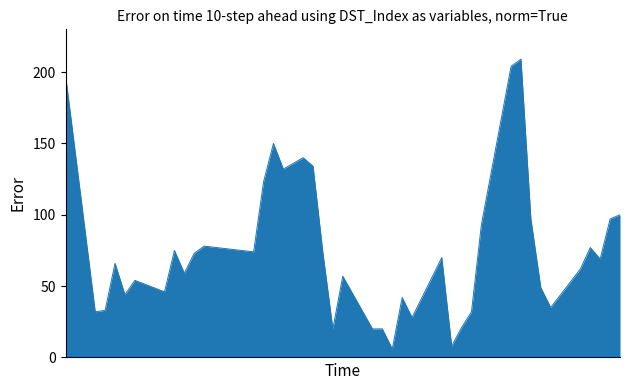

What is the difference between the maximum and minimum values?

203